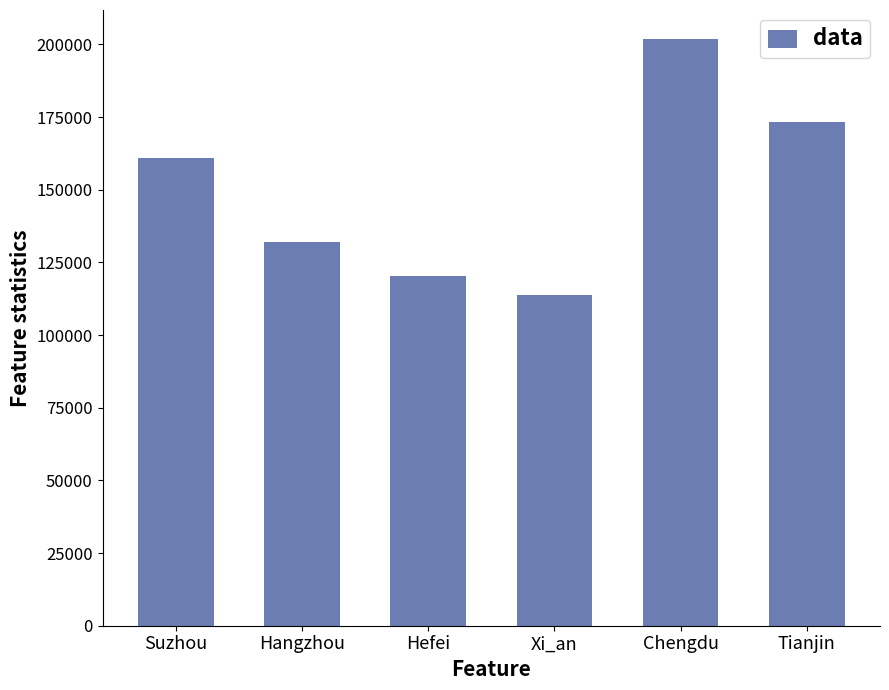

Which has a higher value, Tianjin or Suzhou?

Tianjin